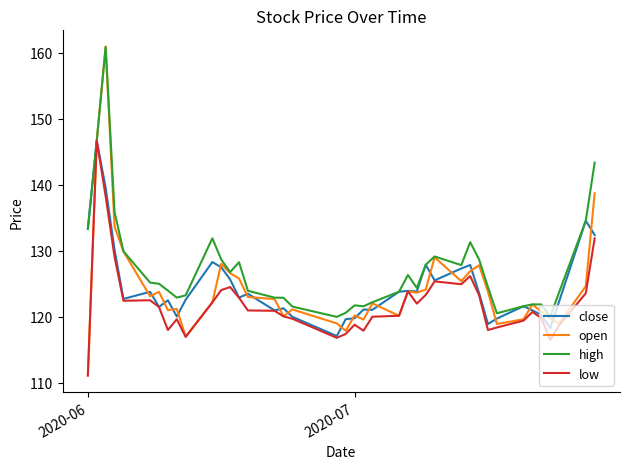

What is the lowest value of the high series?

120.0